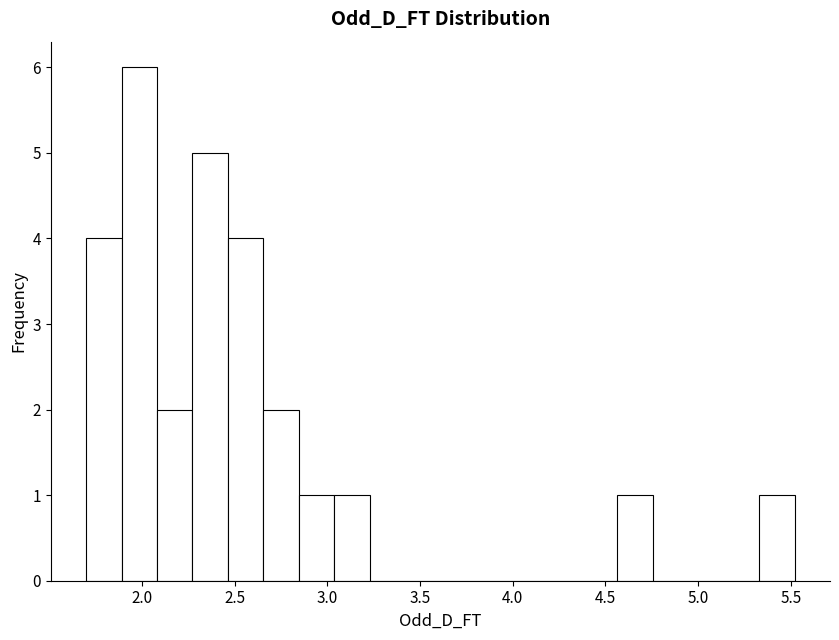

Read against the x-axis, roughly where is the centre of the tallest bar?

2.00